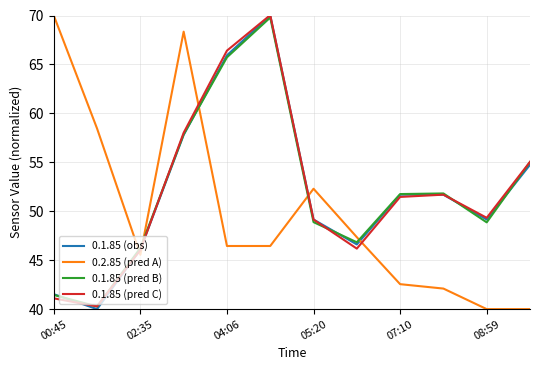

True or false: 0.1.85 (pred B) and 0.2.85 (pred A) intersect in this chart.

True